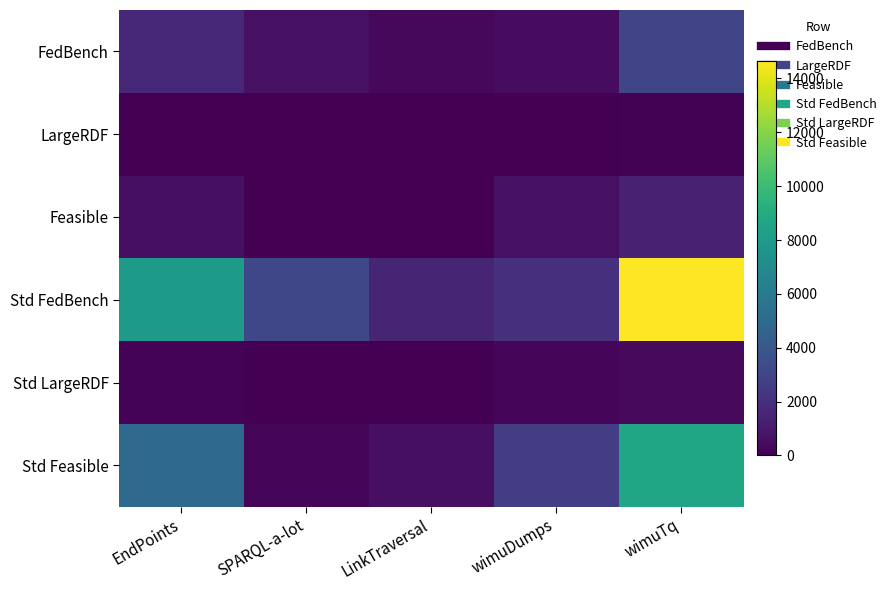

Rank the series by their maximum value, from lowest to highest.

LargeRDF, Std LargeRDF, Feasible, FedBench, Std Feasible, Std FedBench